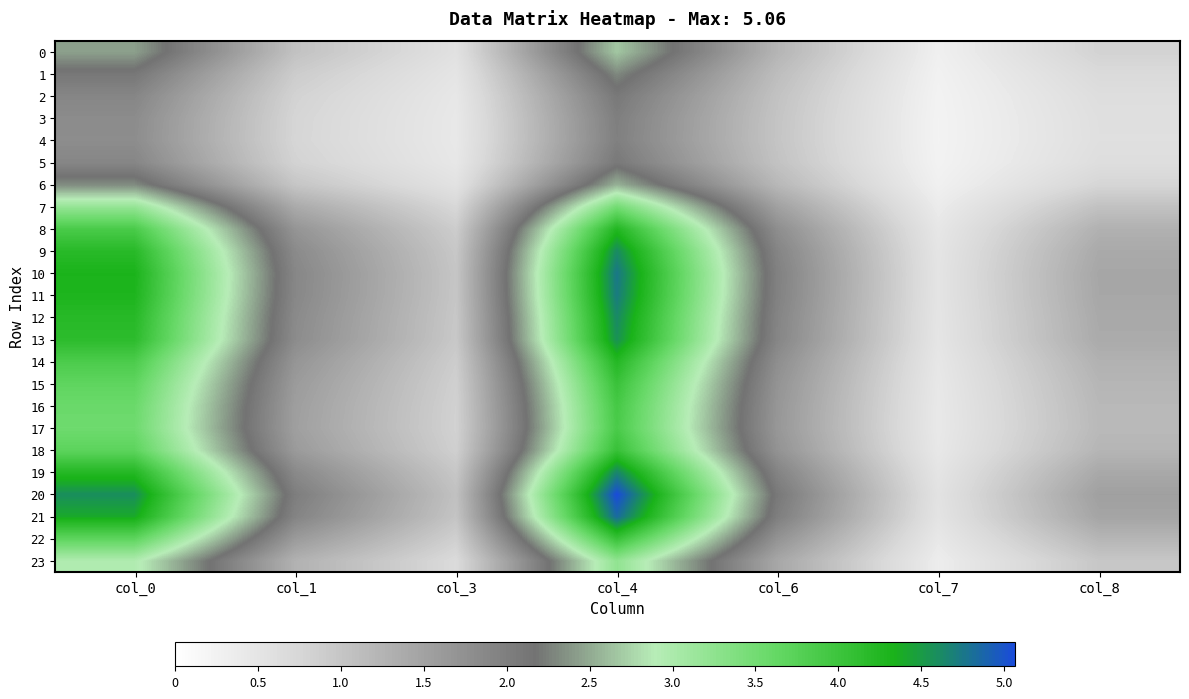

What is the maximum value shown in the chart?

5.1